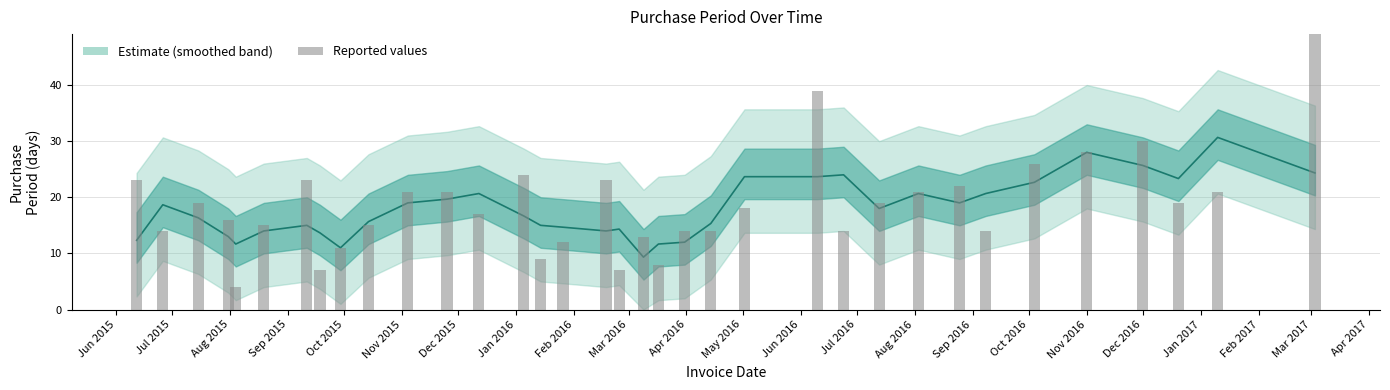

Does the chart contain any negative values?

No